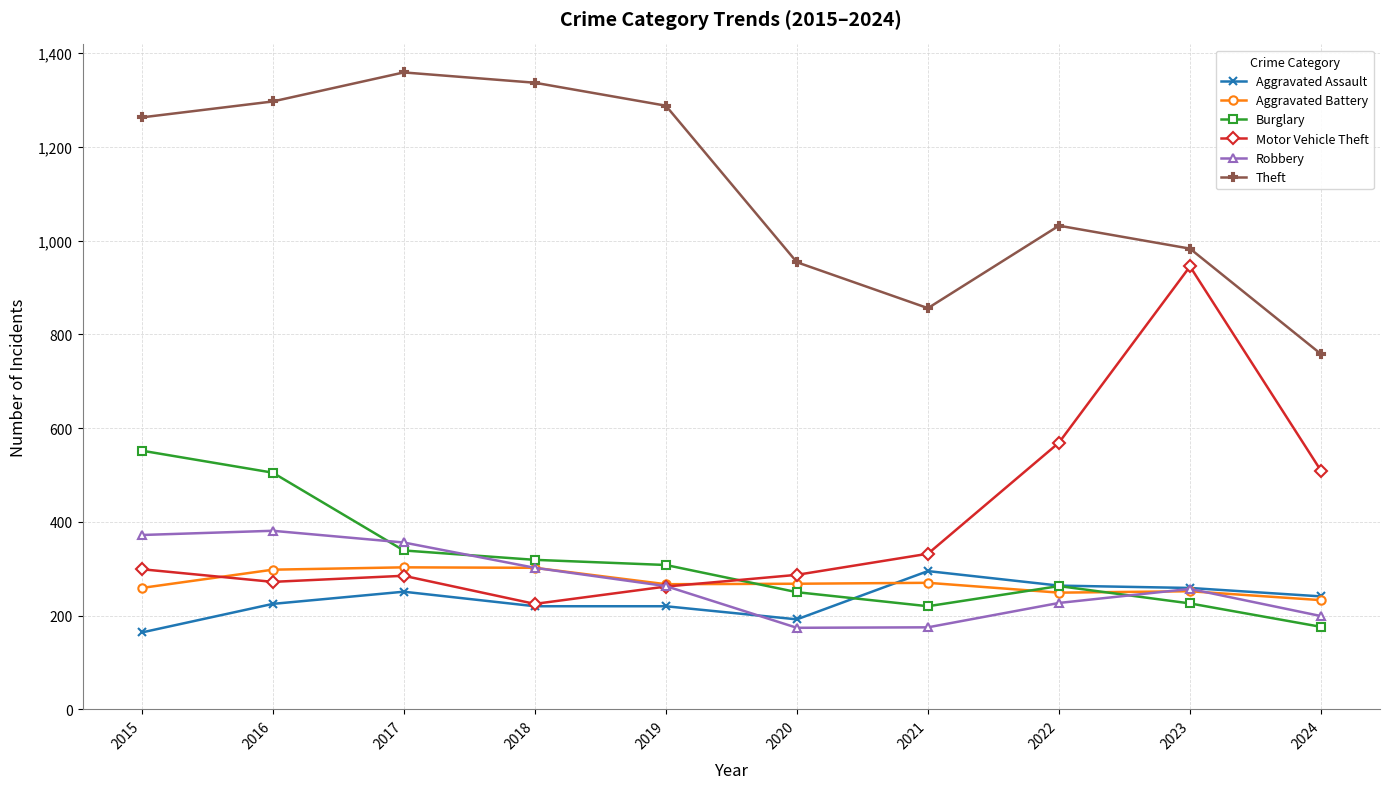

The Motor Vehicle Theft series shows 145 at 2020. True or false?

False